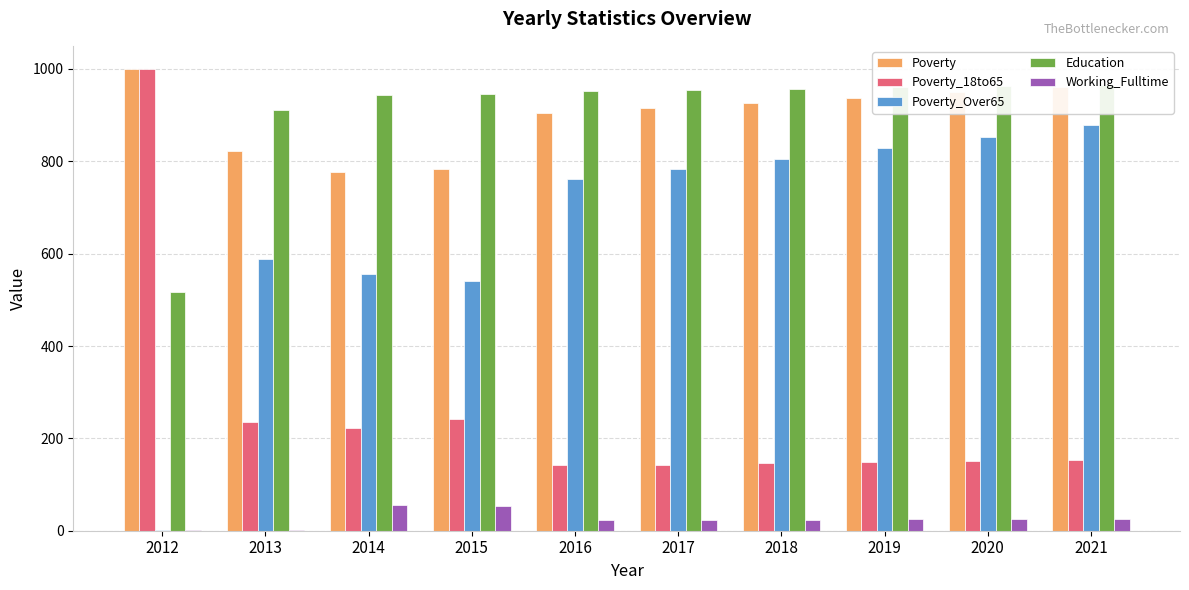

What are all the series names shown in the legend?

Poverty, Poverty_18to65, Poverty_Over65, Education, Working_Fulltime